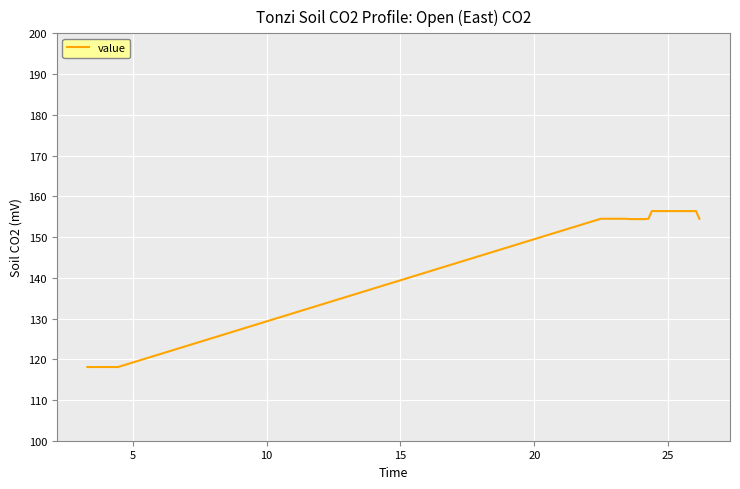

What is the average value?

146.0